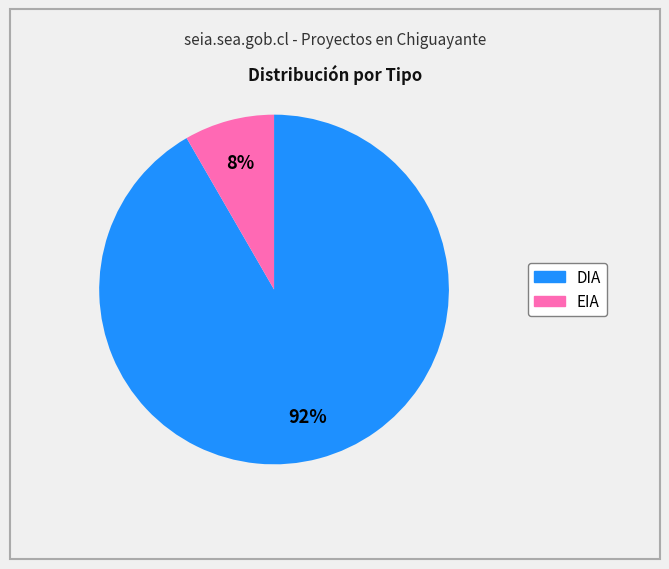

Is it true that DIA is 92% of the pie?

True